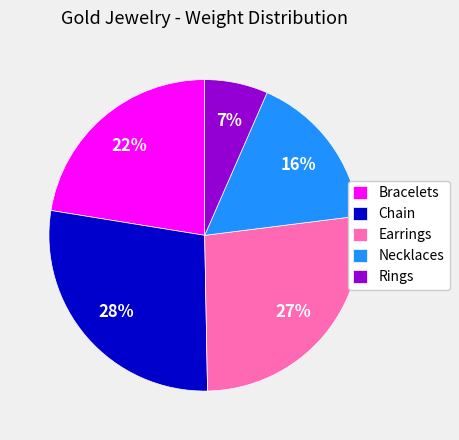

Which category has the biggest portion of the pie?

Chain